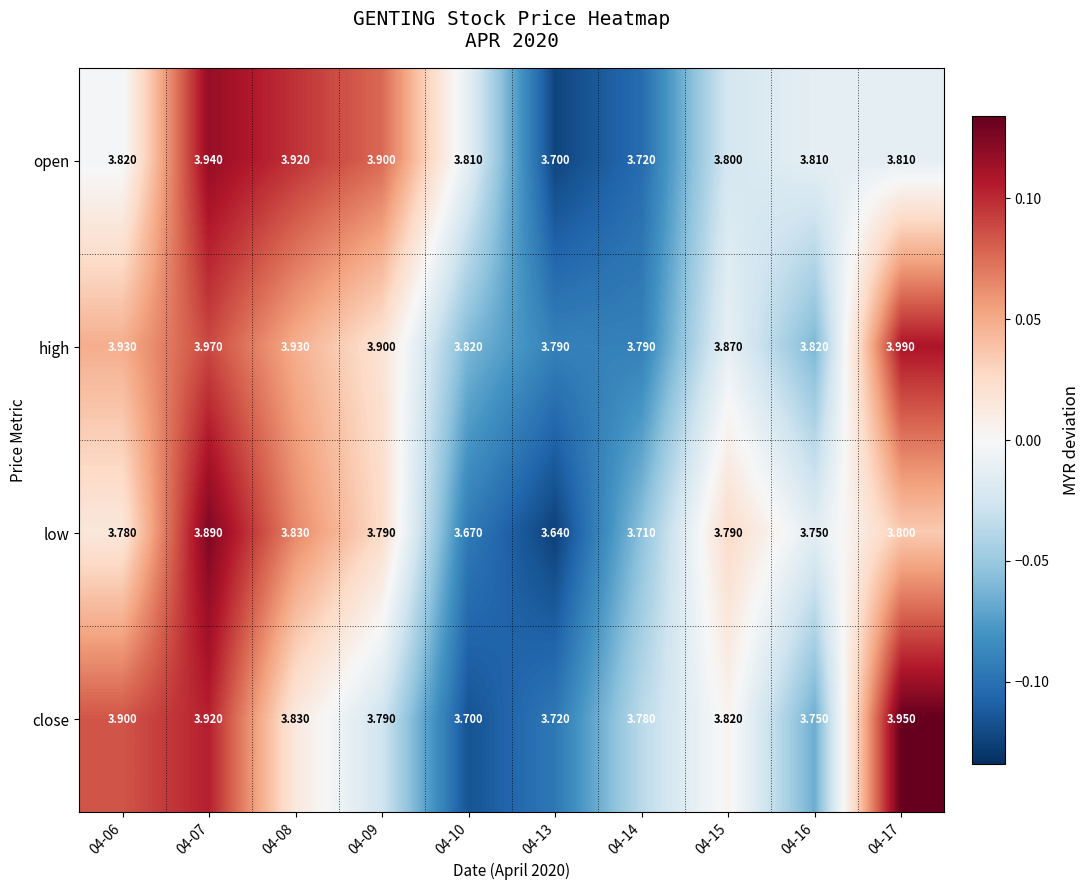

At which category does the chart reach its minimum across all series?

04-13